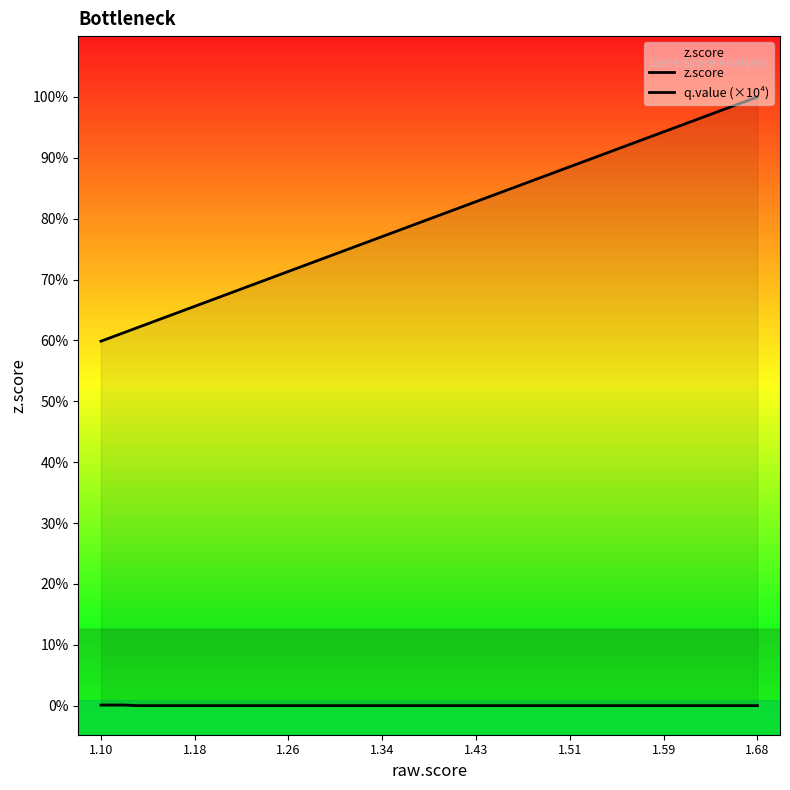

True or false: q.value (×10⁴) and z.score intersect in this chart.

False